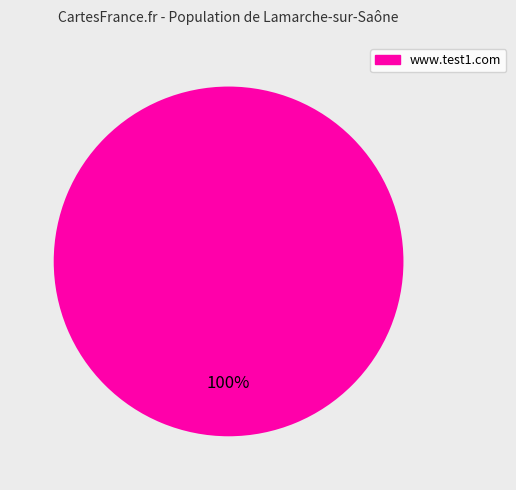

Rank the categories by value from highest to lowest.

www.test1.com